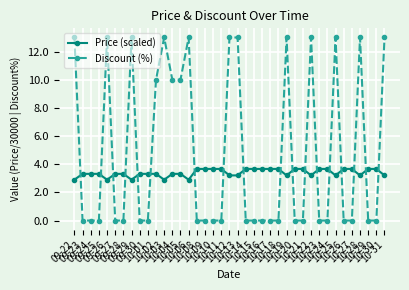

What is the sum of the Price (scaled) values at 10-26 and 10-19?

6.9